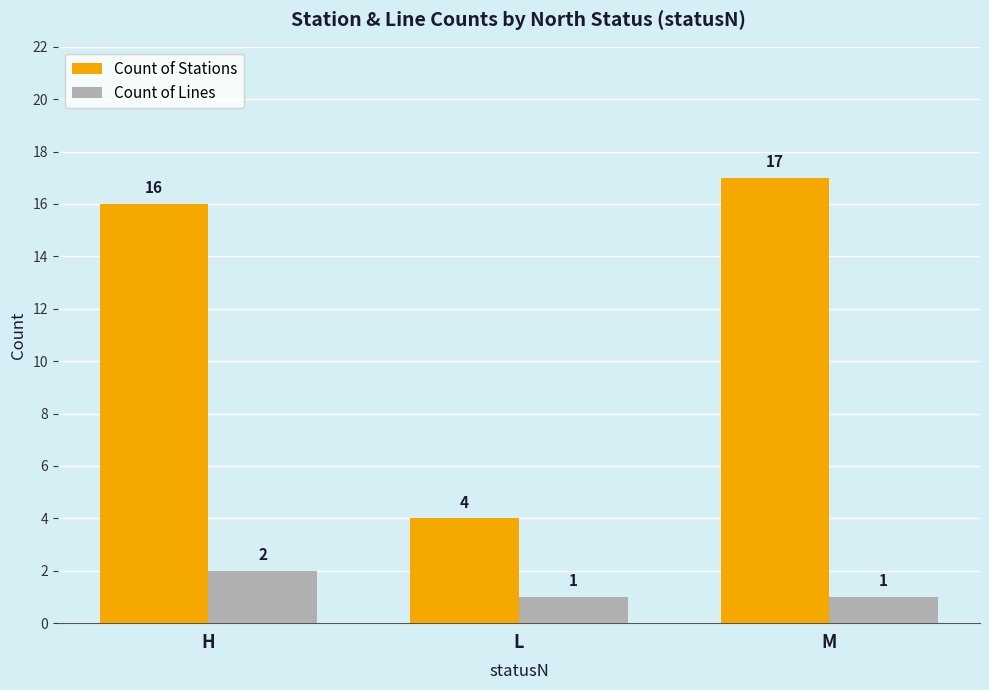

Which series has the largest total across all categories?

Count of Stations